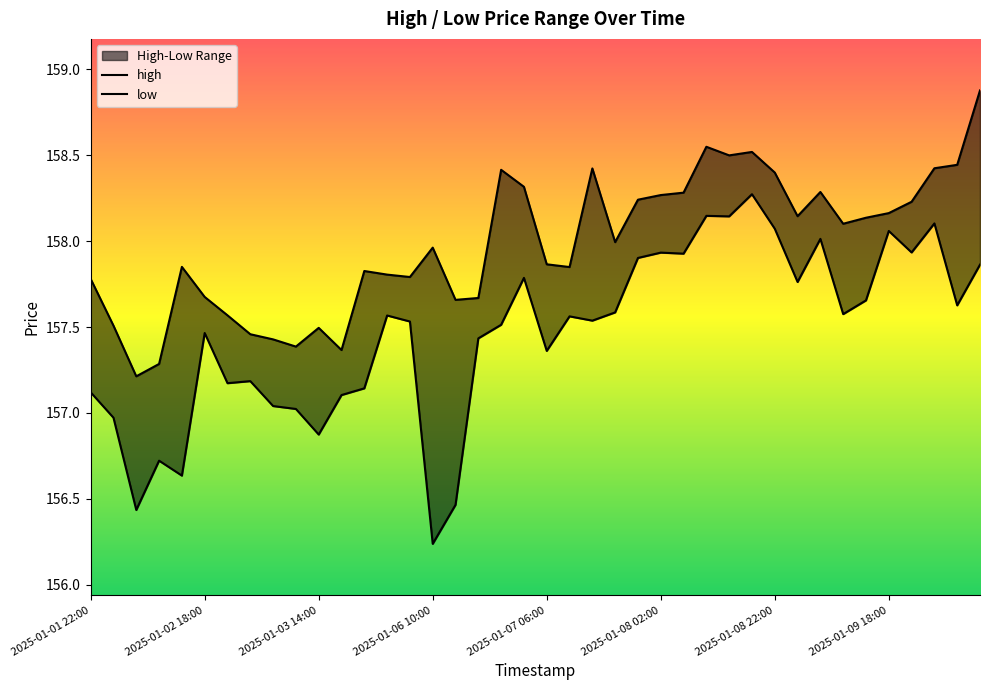

Rank the series by their maximum value, from lowest to highest.

low, high